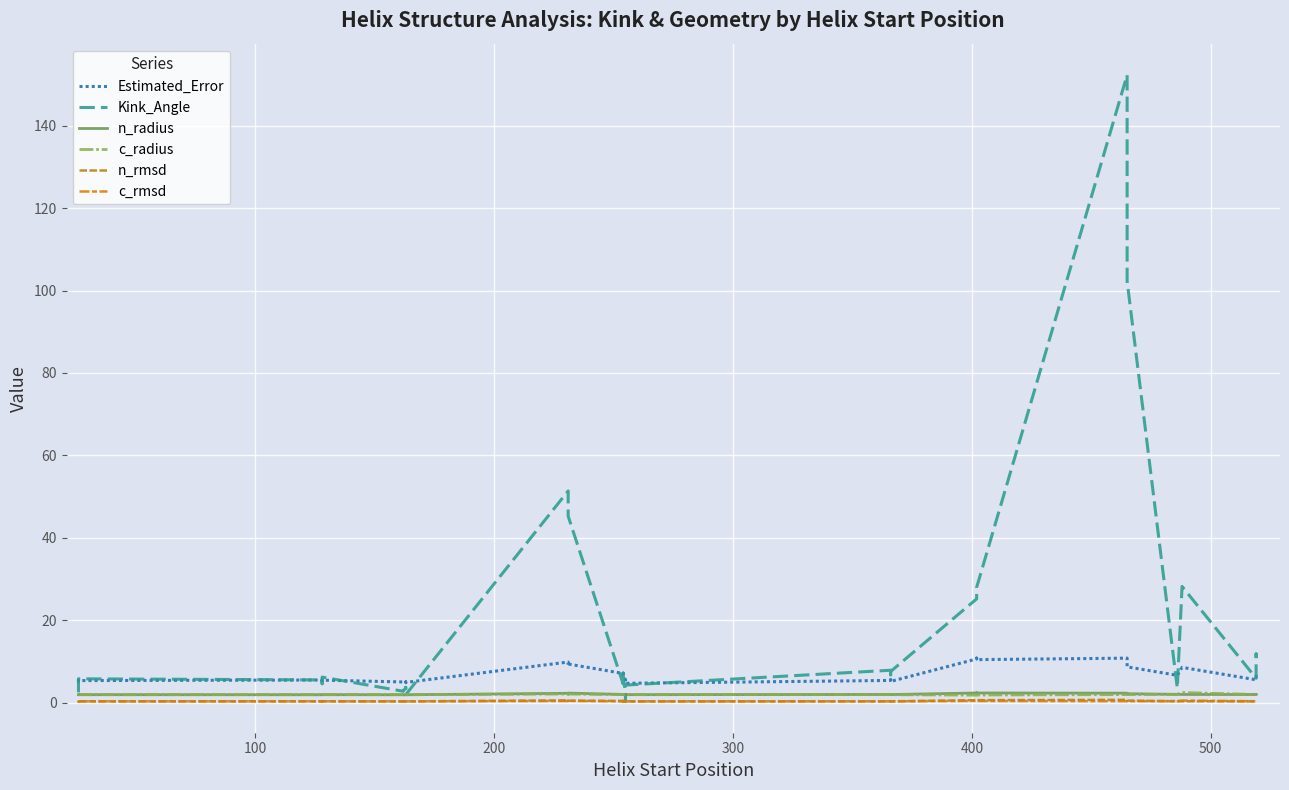

Reading right to left, extract all data points from this chart.

Estimated_Error: 6.7	6.4	5.5	8.5	6.6	8.7	10.8	10.4	10.8	10.6	5.1	5.5	5.4	4.7	5.0	5.5	6.7	7.1	7.1	9.3	8.9	9.8	4.9	5.0	4.8	5.0	5.0	5.4	5.3	5.5	5.3	5.2	5.6
Kink_Angle: 10.9	11.8	5.9	28.2	3.5	102.3	152.3	27.9	26.3	25.2	7.5	5.8	7.8	4.2	0.3	1.7	7.1	5.8	4.5	45.2	46.6	51.4	1.9	3.7	3.4	2.9	2.7	6.2	4.6	5.5	5.8	4.8	2.5
n_radius: 1.9	1.9	1.9	2.0	2.0	2.1	2.3	2.3	2.3	2.3	1.9	2.0	2.0	1.9	1.9	1.9	1.9	1.9	2.0	2.3	2.3	2.2	1.9	1.9	1.9	1.9	1.9	1.9	1.9	1.9	1.9	1.9	1.9
c_radius: 2.0	1.9	1.9	2.4	2.0	1.9	1.9	1.8	1.8	1.8	1.9	1.9	1.9	1.9	1.9	1.9	1.9	1.9	1.9	2.1	2.0	2.1	1.9	1.9	1.9	1.9	1.9	1.9	1.9	1.9	1.9	1.9	1.9
n_rmsd: 0.3	0.3	0.3	0.3	0.3	0.5	0.7	0.6	0.6	0.6	0.3	0.3	0.3	0.3	0.3	0.3	0.4	0.4	0.4	0.4	0.4	0.5	0.3	0.3	0.3	0.3	0.3	0.3	0.3	0.3	0.3	0.3	0.3
c_rmsd: 0.4	0.4	0.3	0.5	0.4	0.3	0.3	0.4	0.4	0.4	0.3	0.3	0.3	0.3	0.3	0.3	0.3	0.3	0.3	0.4	0.4	0.4	0.3	0.3	0.3	0.3	0.3	0.3	0.3	0.3	0.3	0.3	0.3